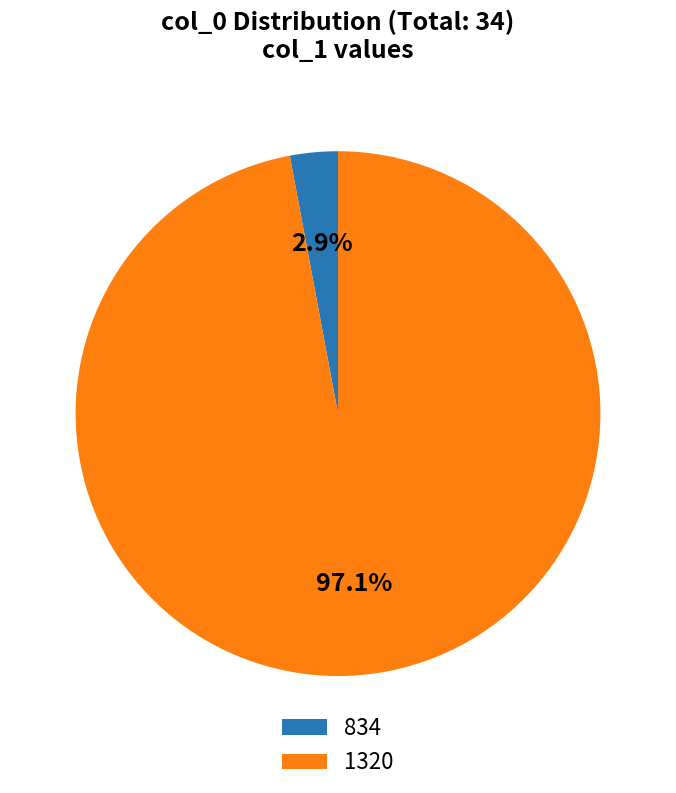

True or false: 834 accounts for 13% of the total.

False